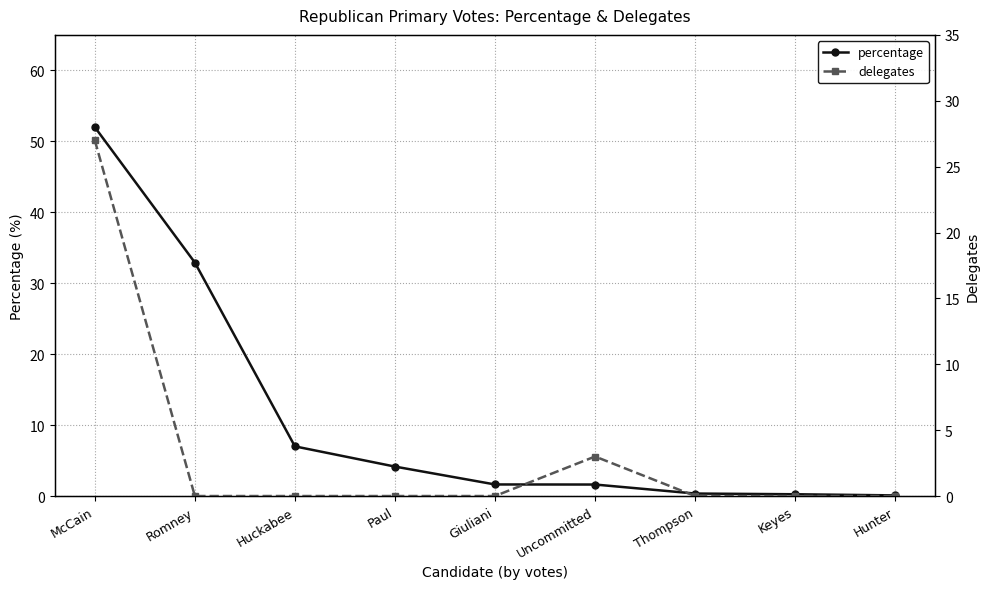

What is the sum of all percentage values?

100.0